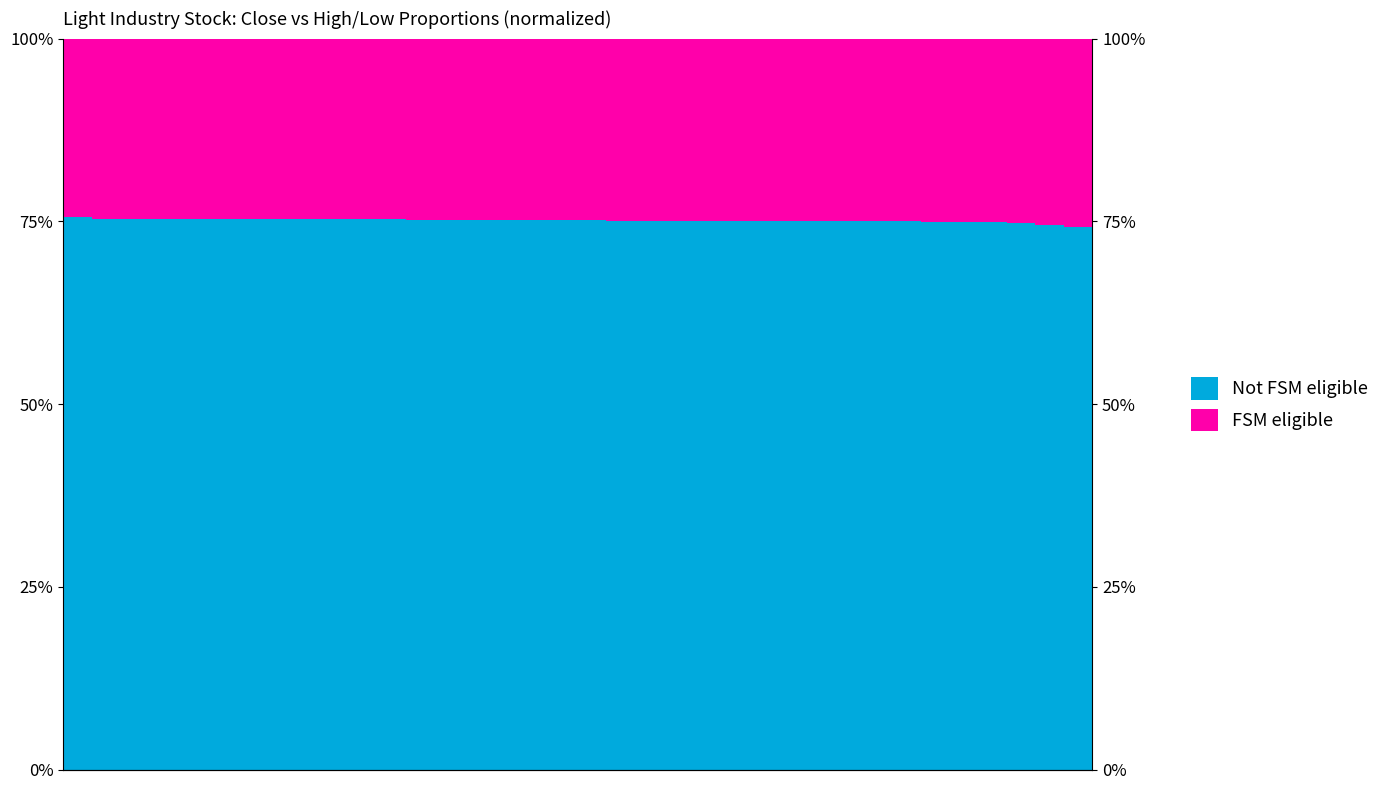

What is the total value across all series at 4?

100.0